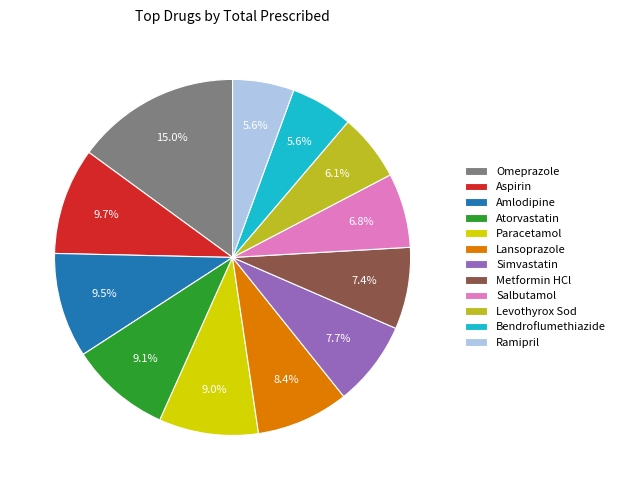

Between Lansoprazole and Omeprazole, which is larger?

Omeprazole